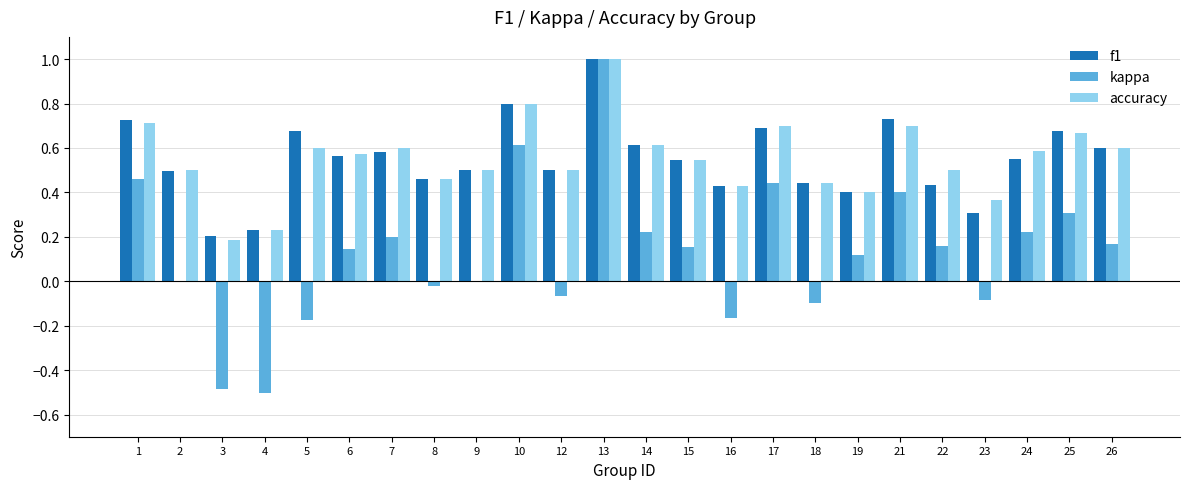

How many groups of bars are there?

24